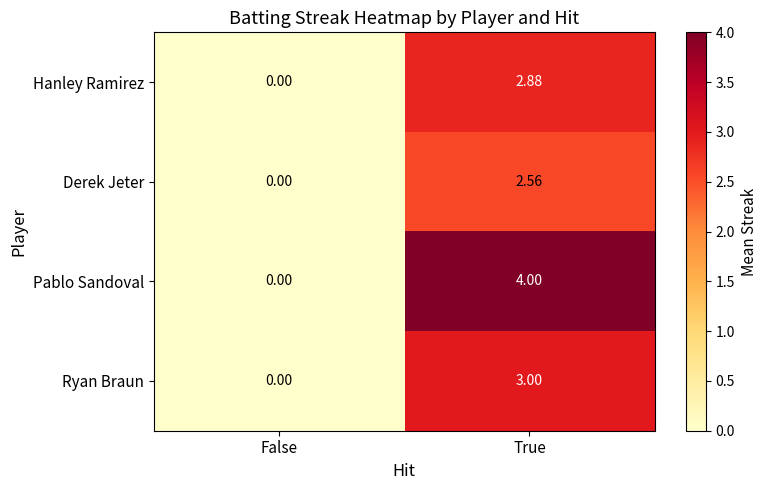

Which series has the largest total across all categories?

Pablo Sandoval